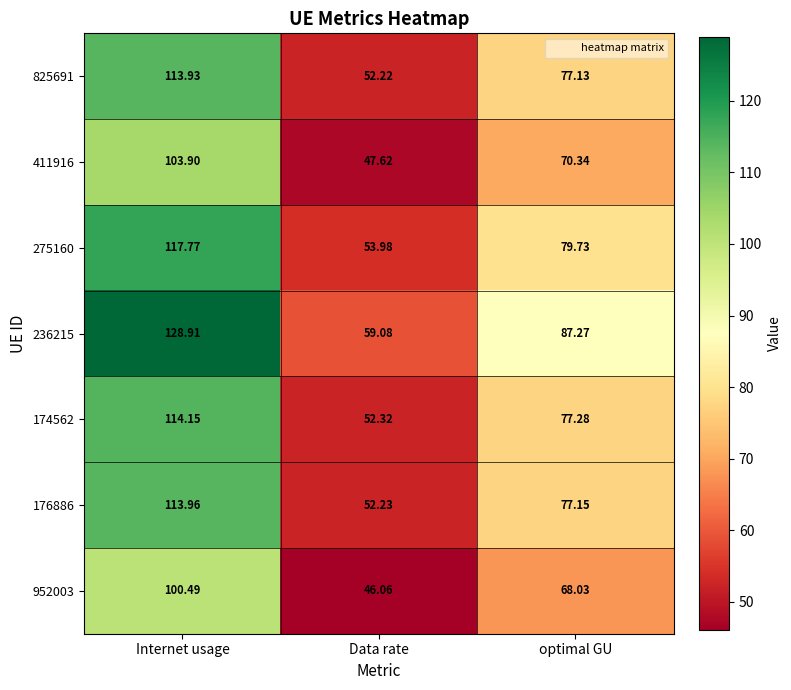

Which category has the highest value across all series?

Internet usage